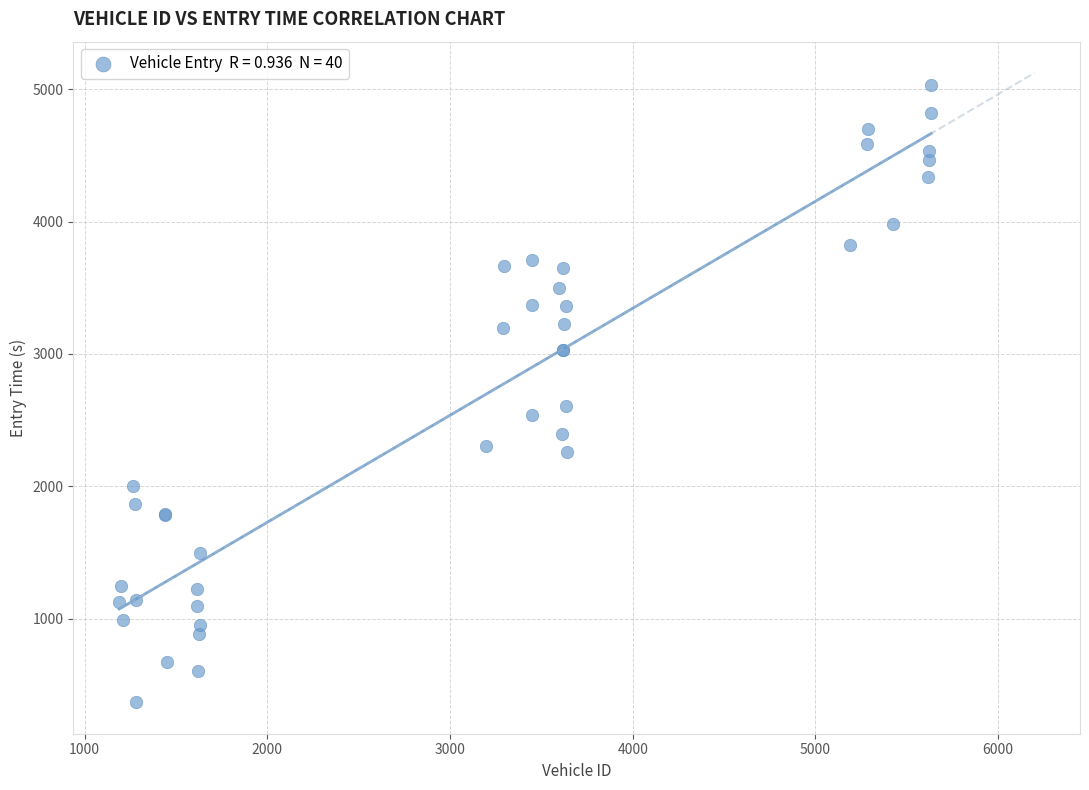

What Y value in the scatter plot is closest to 2698?

2605.6